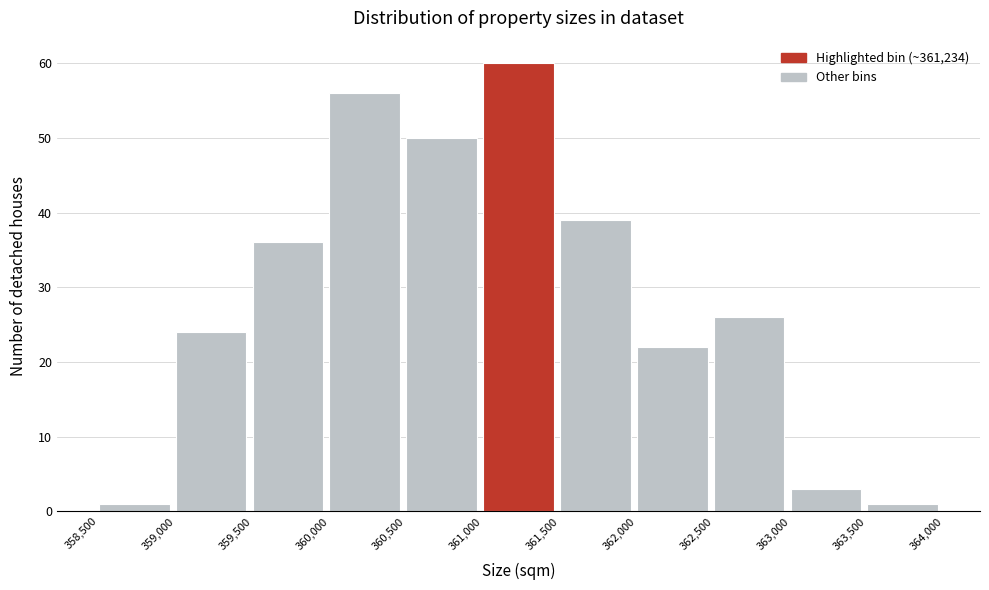

Which range on the x-axis has the tallest bar?

361,000 to 361,500